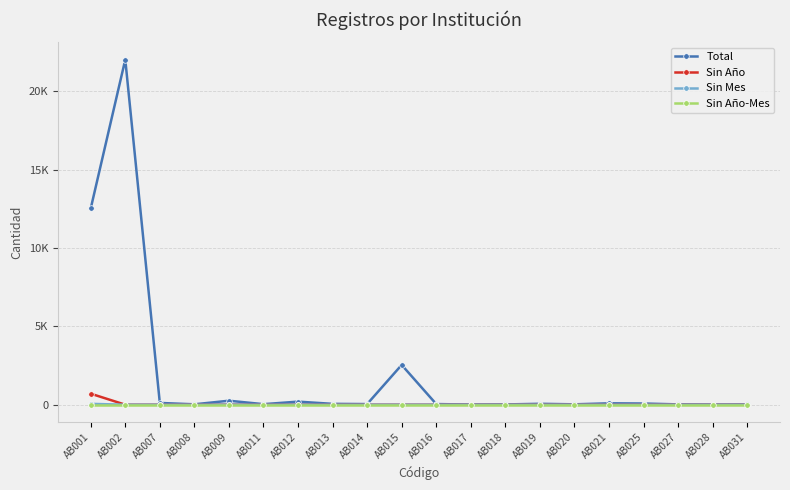

What are all the series names shown in the legend?

Total, Sin Año, Sin Mes, Sin Año-Mes